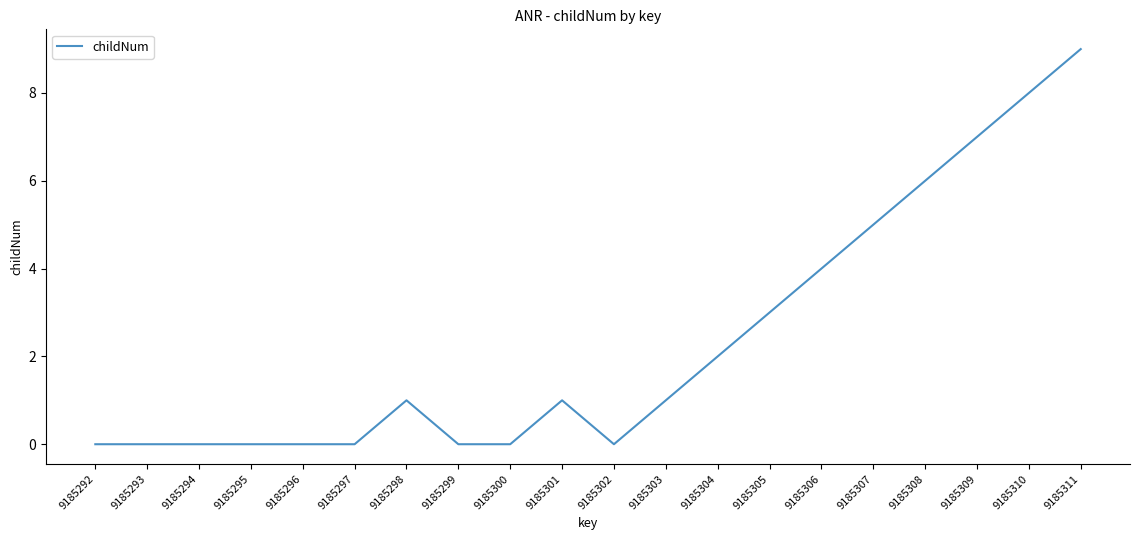

What is the sum of all values?

47